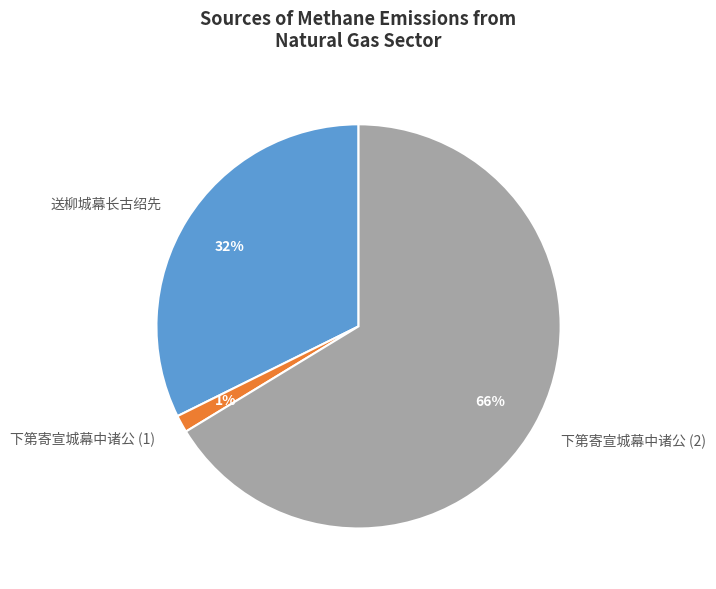

To the nearest percent, what is the difference between the 下第寄宣城幕中诸公 (1) and 送柳城幕长古绍先 slice percentages?

31%